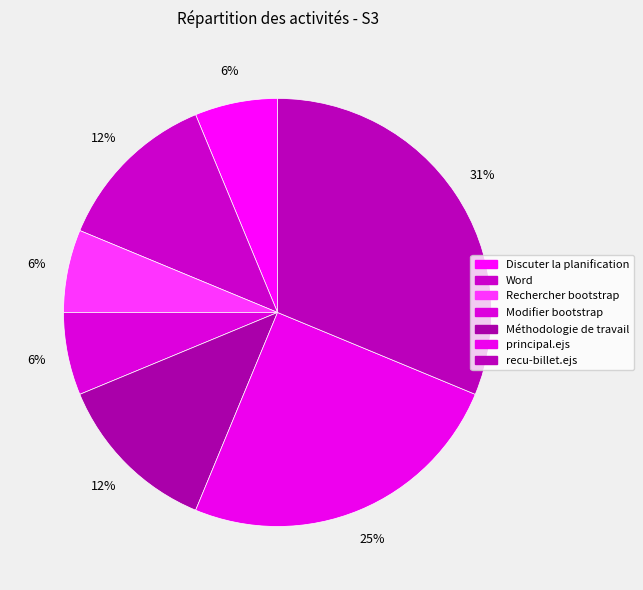

To the nearest percent, what is the difference between the largest and smallest slice percentages?

25%